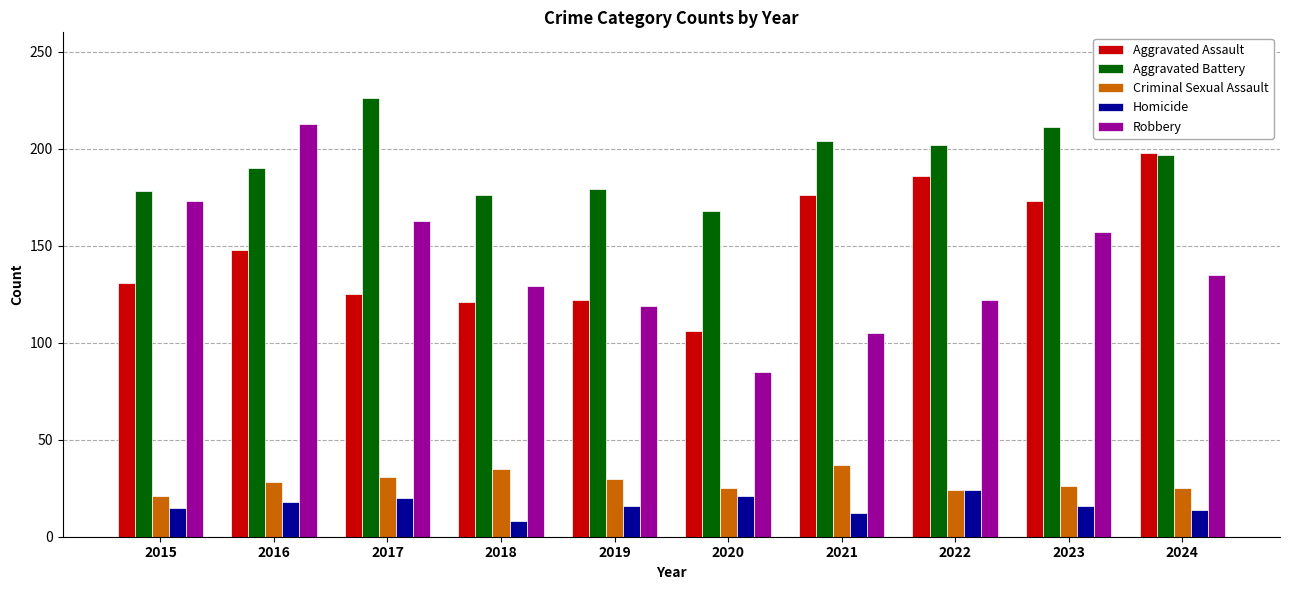

What is the minimum value for Aggravated Battery?

168